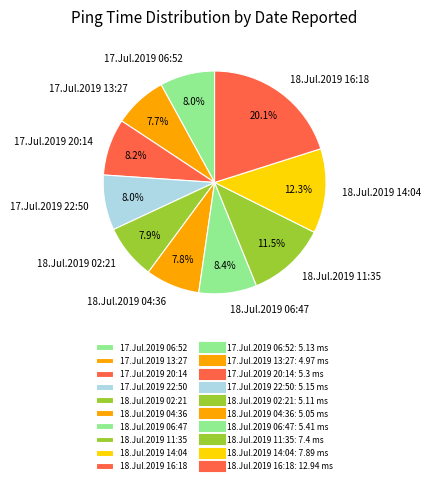

Which slice is the largest?

18.Jul.2019 16:18